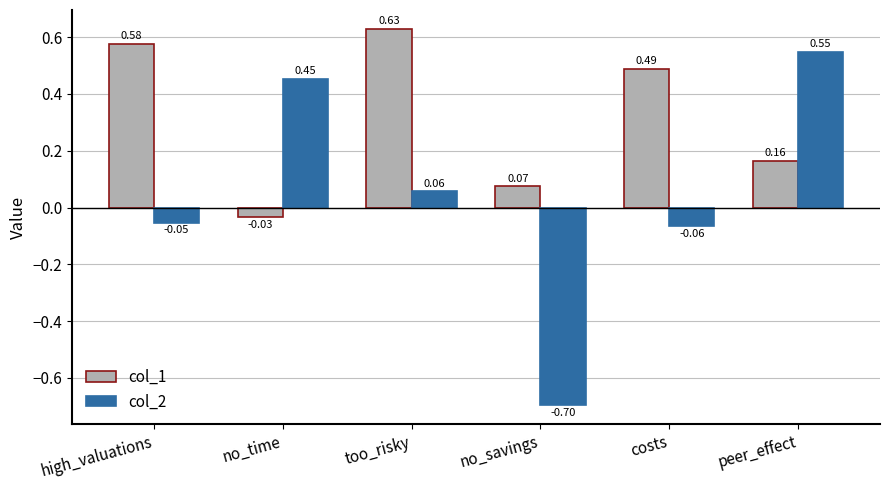

Which series has the widest spread of values?

col_2